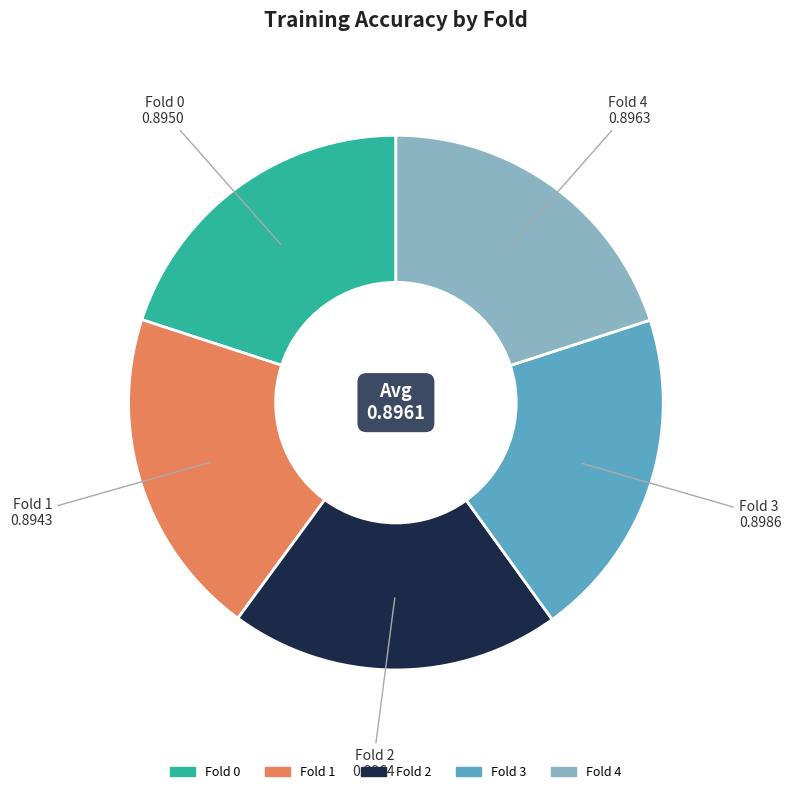

Is there a majority slice in this chart?

No